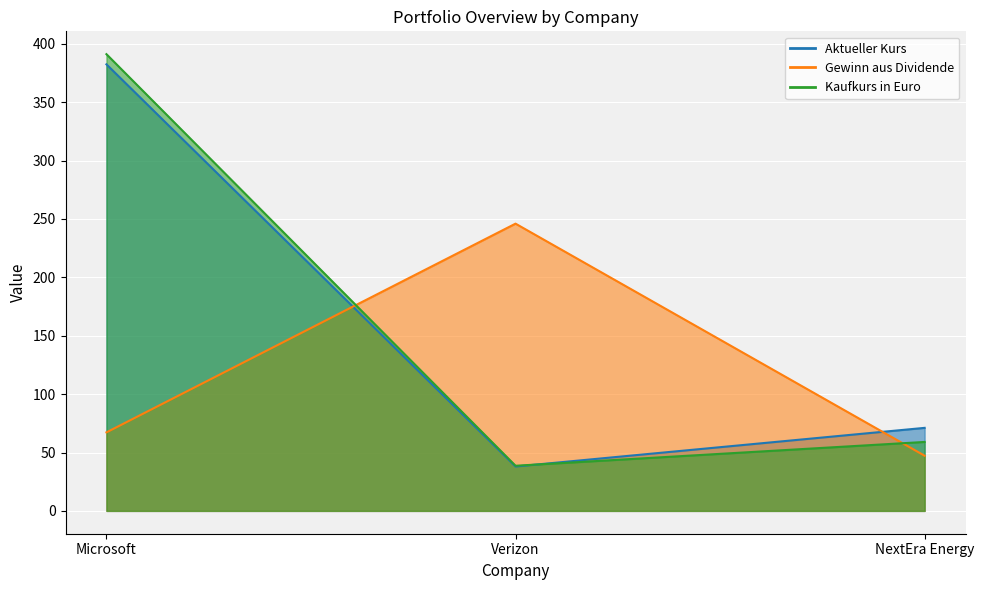

What position from the right is Microsoft?

3